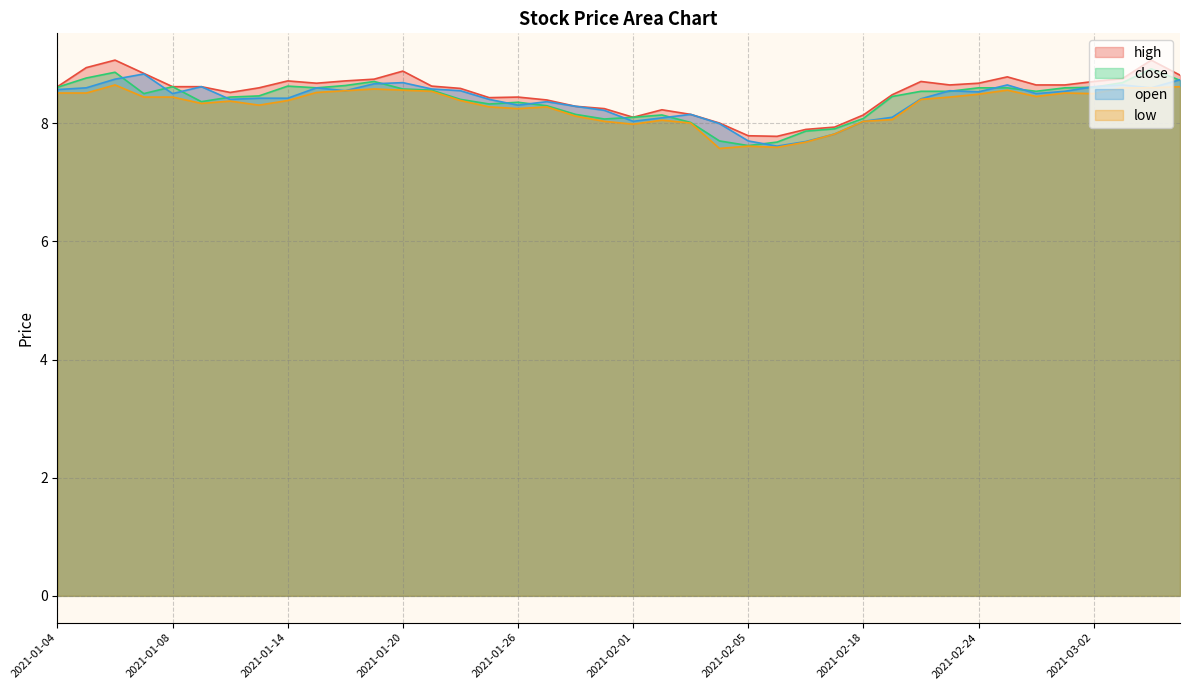

Does the chart have visible grid lines?

Yes